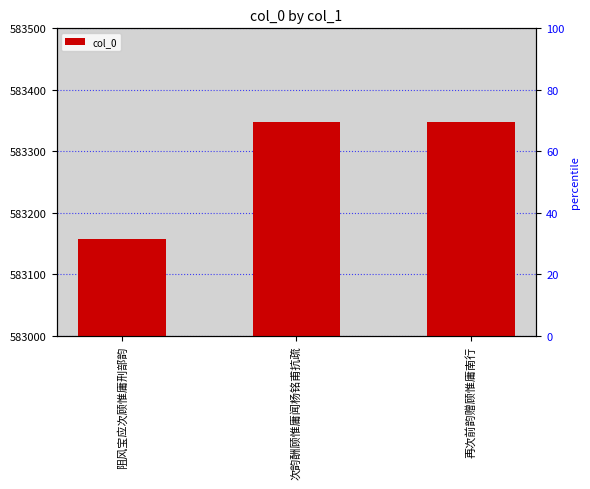

Count the number of values greater than 583347.

1